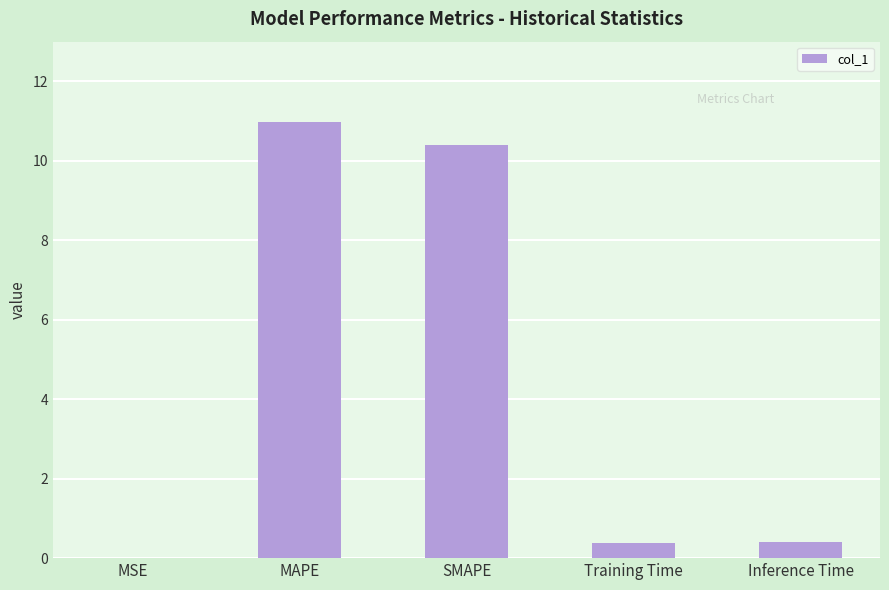

The value at Inference Time is 0.4. True or false?

True